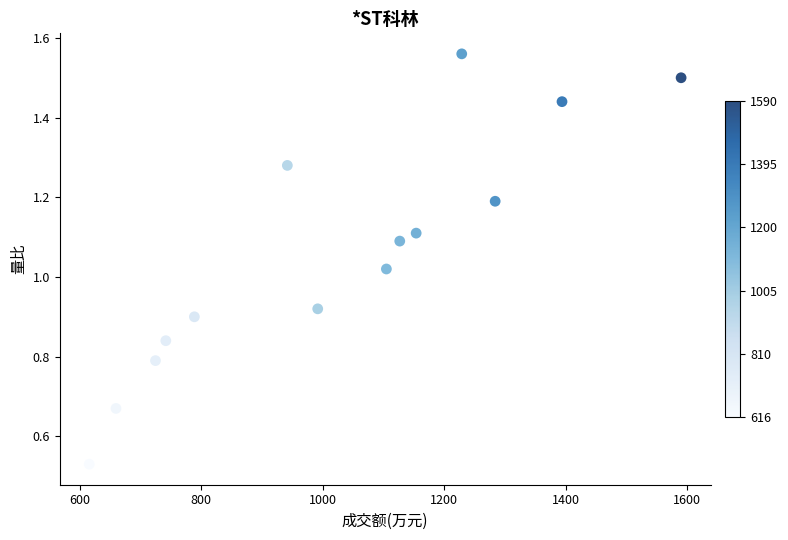

What is the range of X values (max minus min)?

974.0